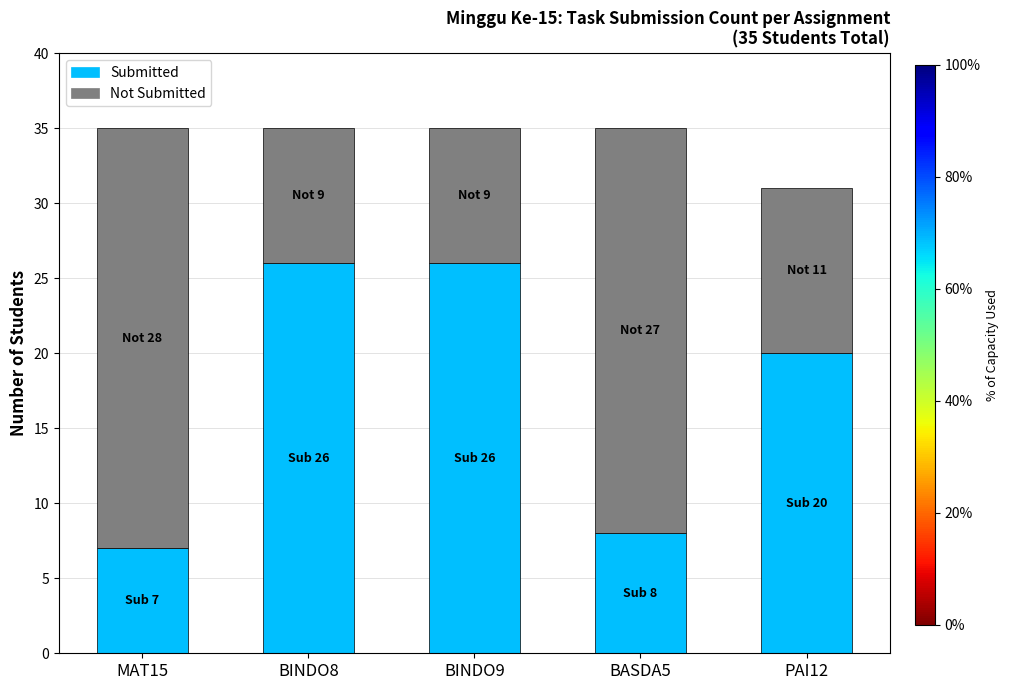

How many data points in Submitted are less than 20?

2